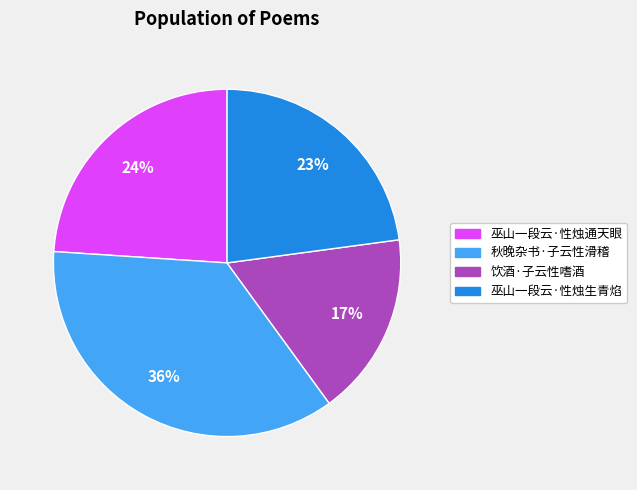

To the nearest percent, what portion does 秋晚杂书·子云性滑稽 represent?

36%